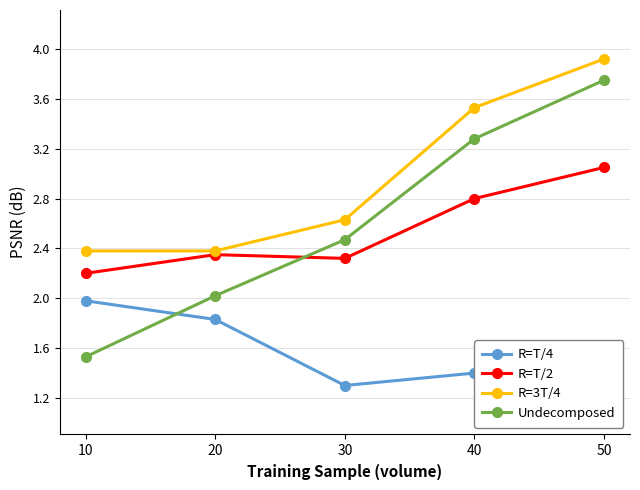

What is the value of the R=T/4 point at the 3rd from the left?

1.3